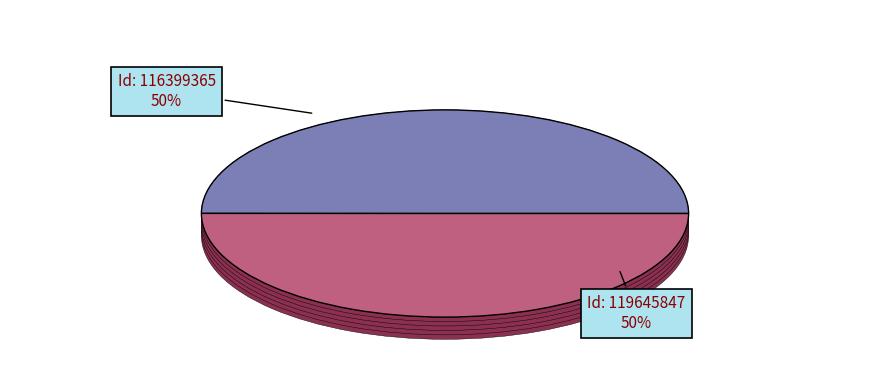

To the nearest percent, what portion does 119645847 represent?

50%